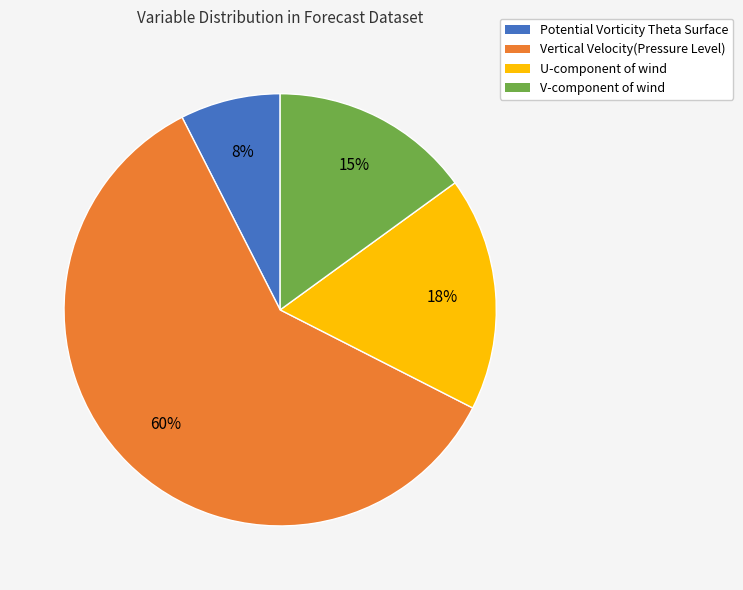

Is the sum of Vertical Velocity(Pressure Level) and Potential Vorticity Theta Surface greater than half?

Yes